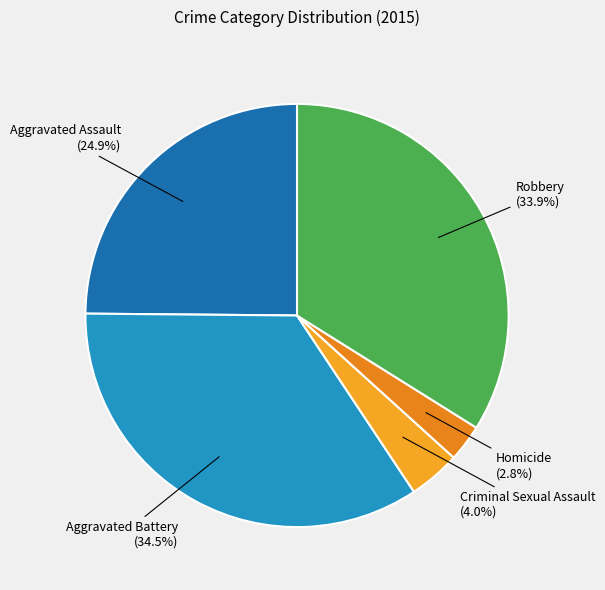

To the nearest percent, what is the combined percentage of Robbery and Criminal Sexual Assault?

38%